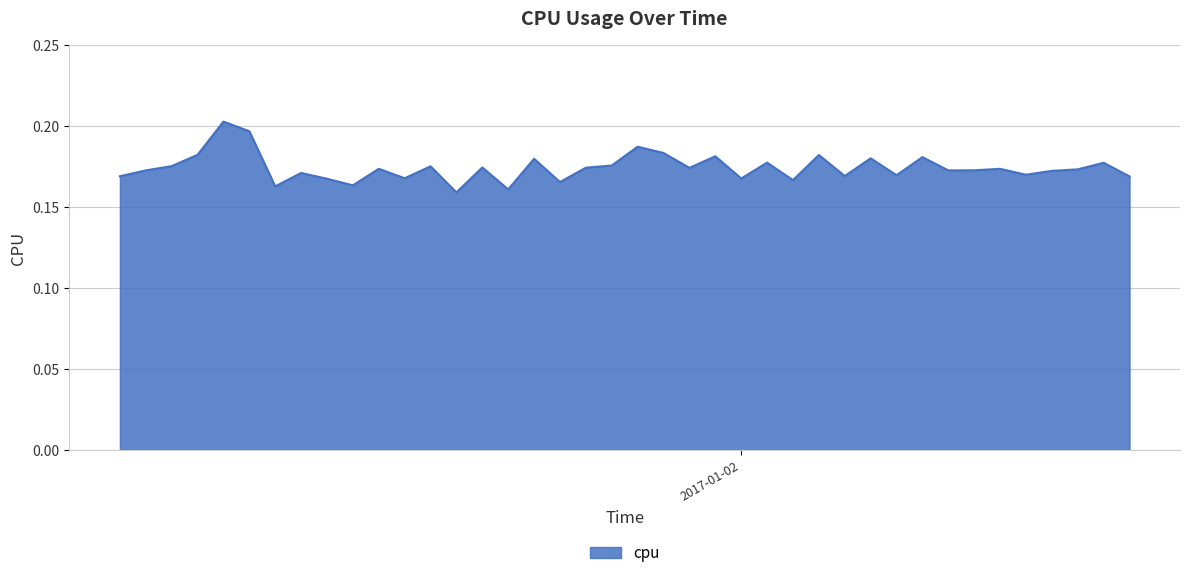

Does the chart have visible grid lines?

Yes